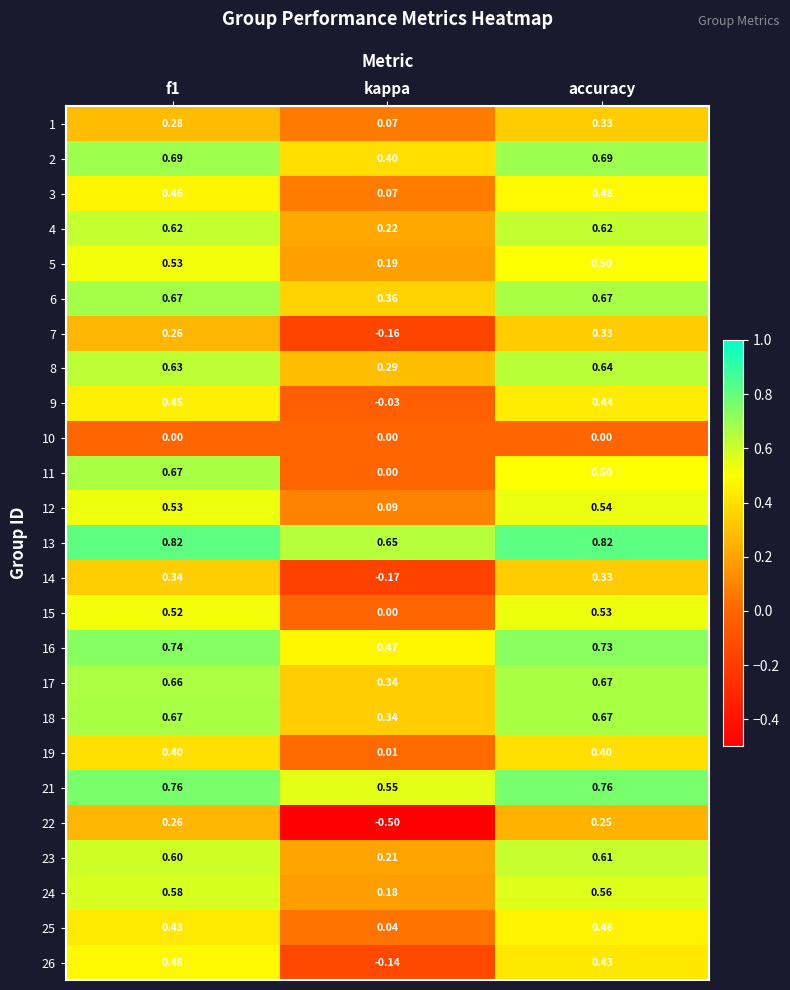

At which category is the sum across all series the highest?

f1